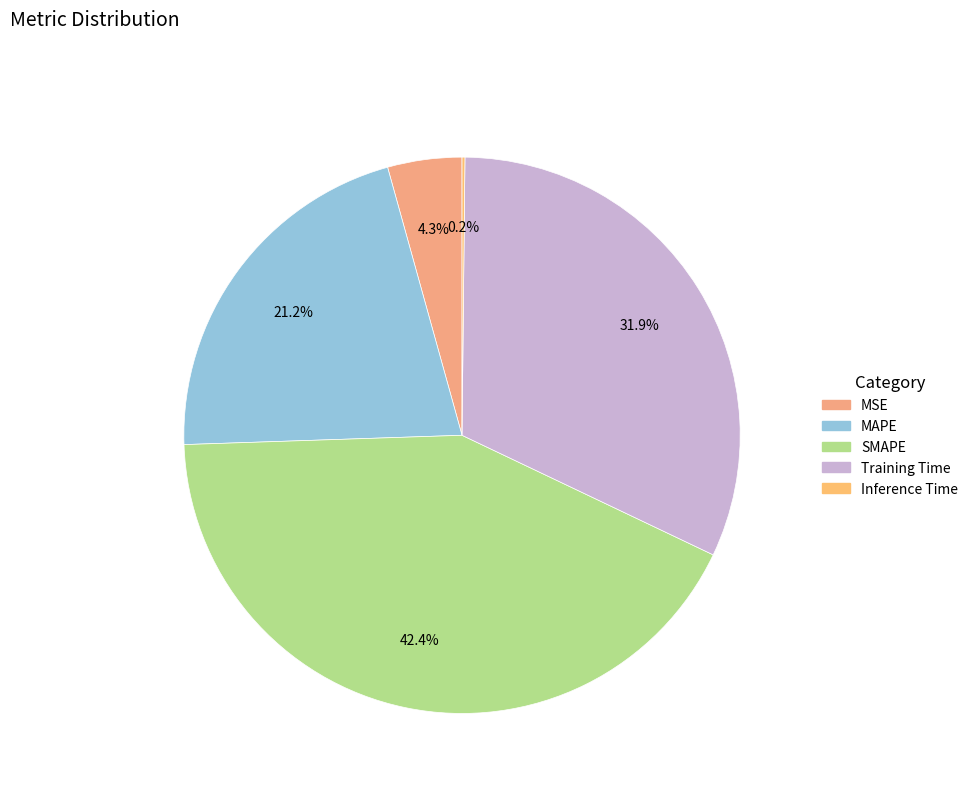

Do MAPE and MSE together represent more than half of the pie?

No